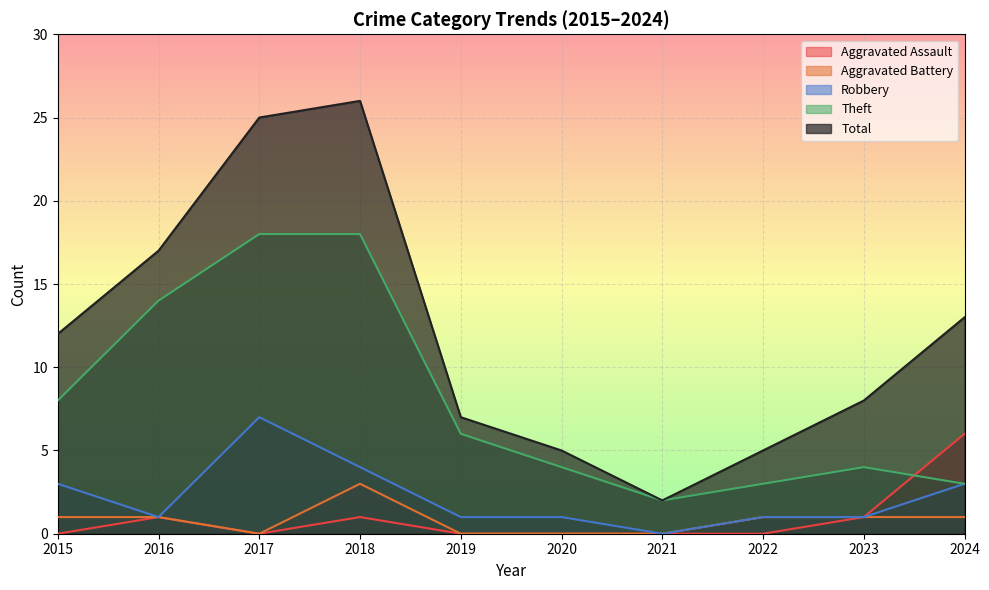

How many series are shown in this chart?

5